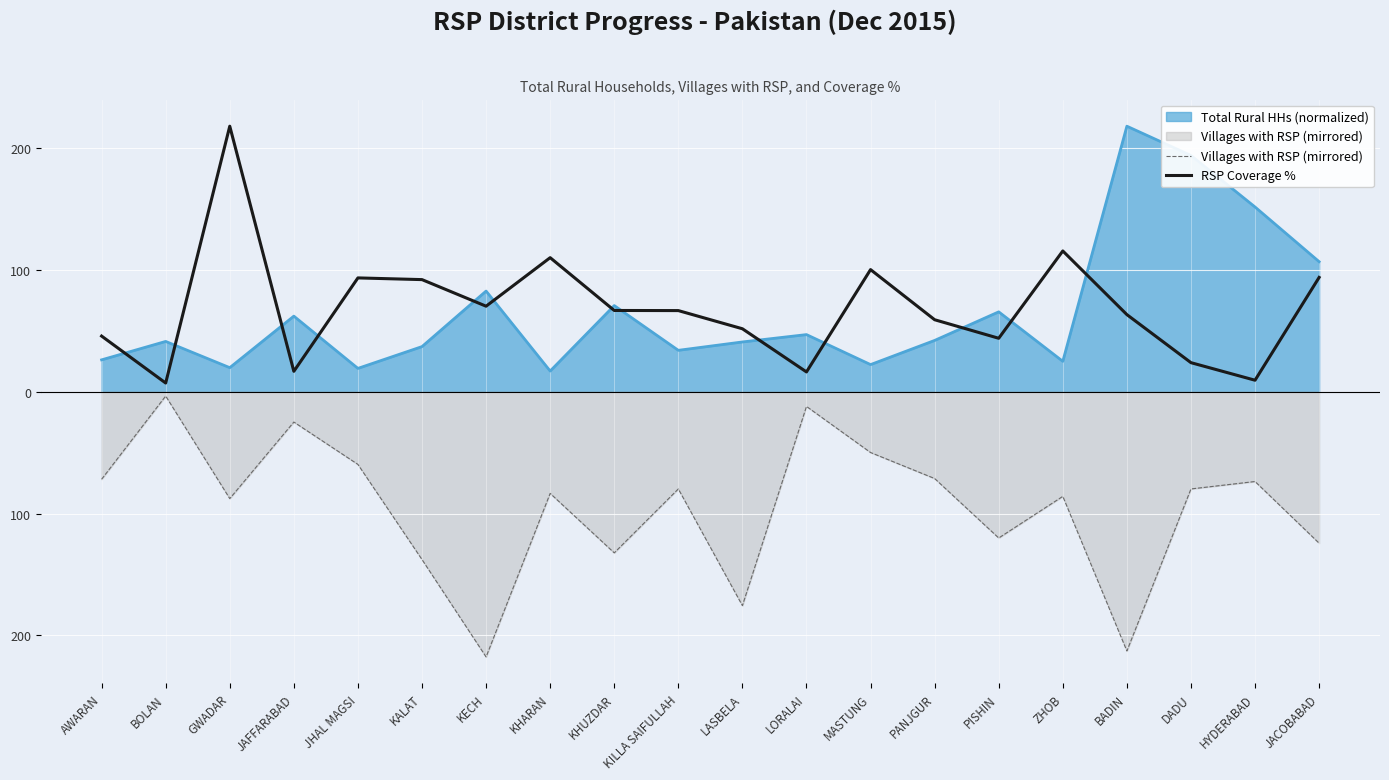

Is it true that RSP Coverage % equals 91.8 at KALAT?

True